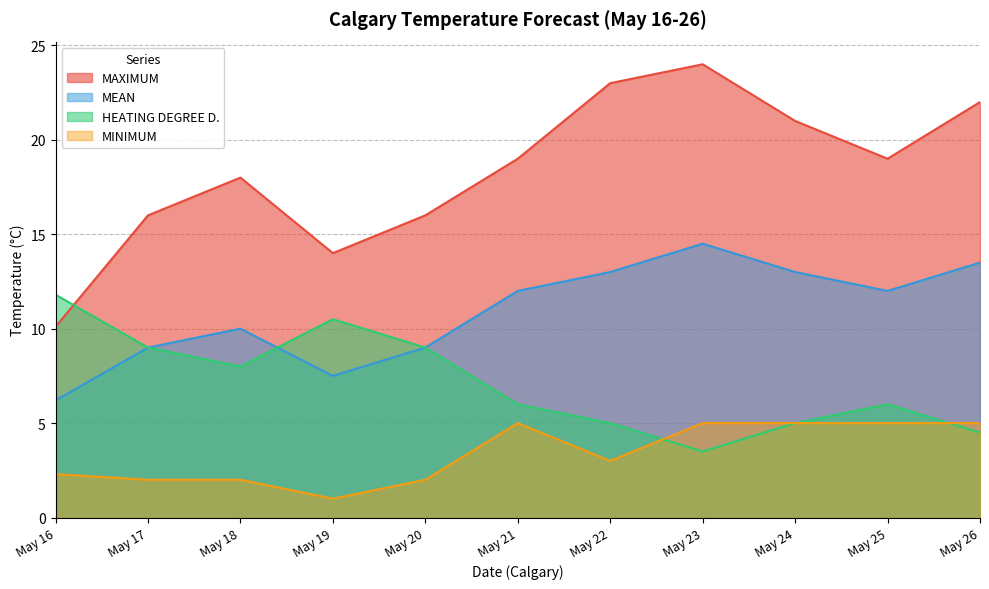

Reading right to left, transcribe all the data shown in this chart.

MAXIMUM: 22.0	19.0	21.0	24.0	23.0	19.0	16.0	14.0	18.0	16.0	10.1
MINIMUM: 5.0	5.0	5.0	5.0	3.0	5.0	2.0	1.0	2.0	2.0	2.3
MEAN: 13.5	12.0	13.0	14.5	13.0	12.0	9.0	7.5	10.0	9.0	6.2
HEATING DEGREE D.: 4.5	6.0	5.0	3.5	5.0	6.0	9.0	10.5	8.0	9.0	11.8